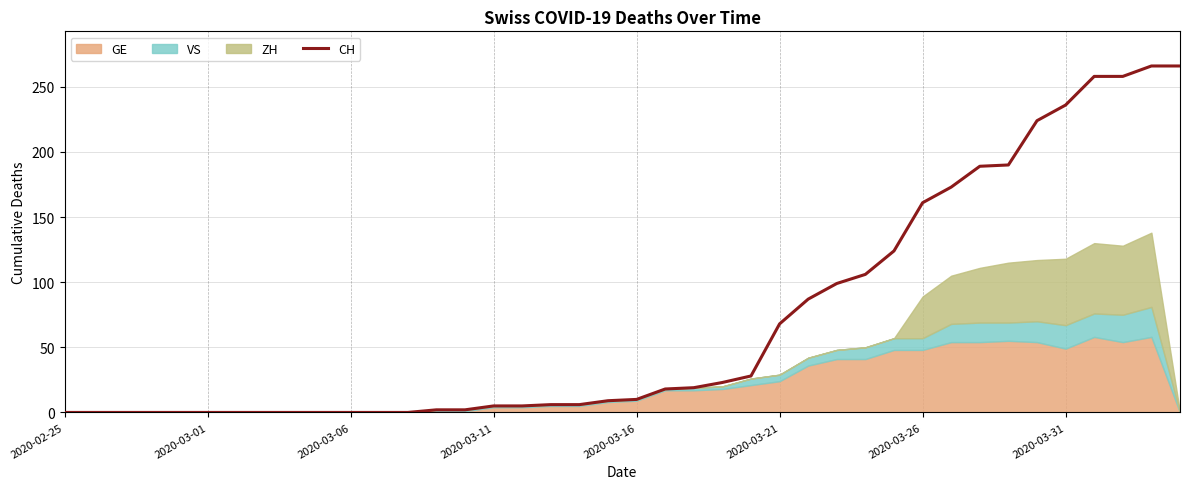

How many data points are less than 10?

20